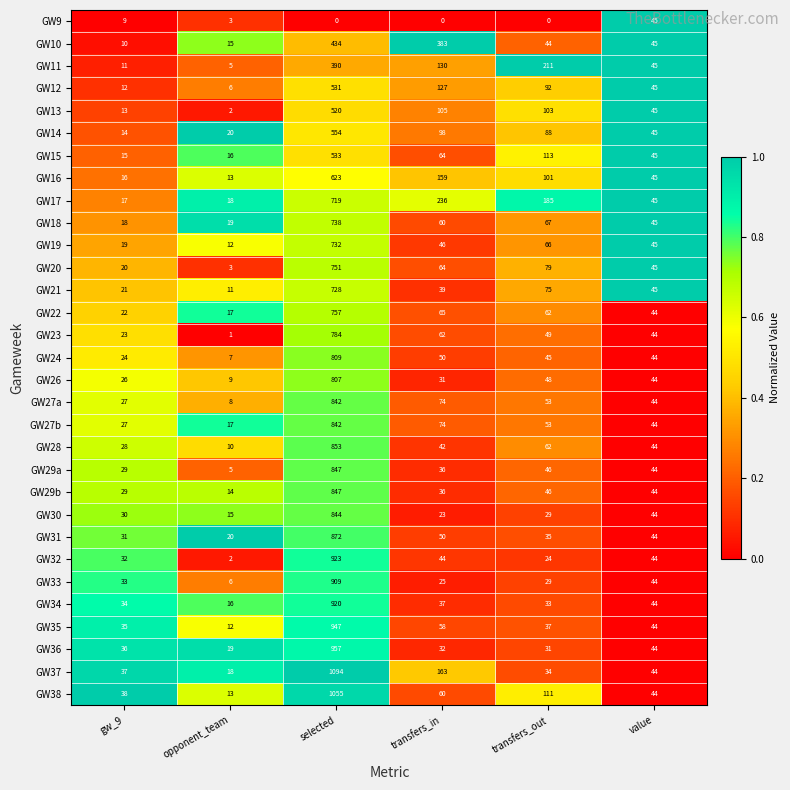

List the labels in order of GW31 value, largest first.

selected, transfers_in, value, transfers_out, gw_9, opponent_team